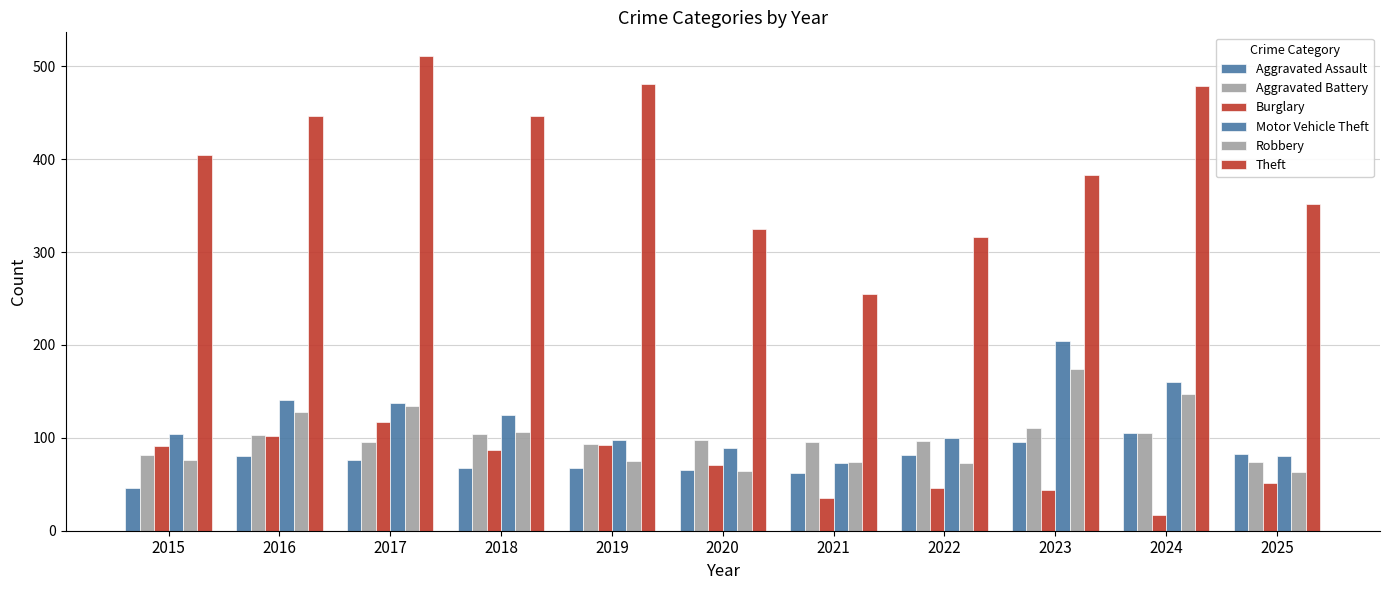

The value of Aggravated Battery at 2017 is 96. True or false?

True